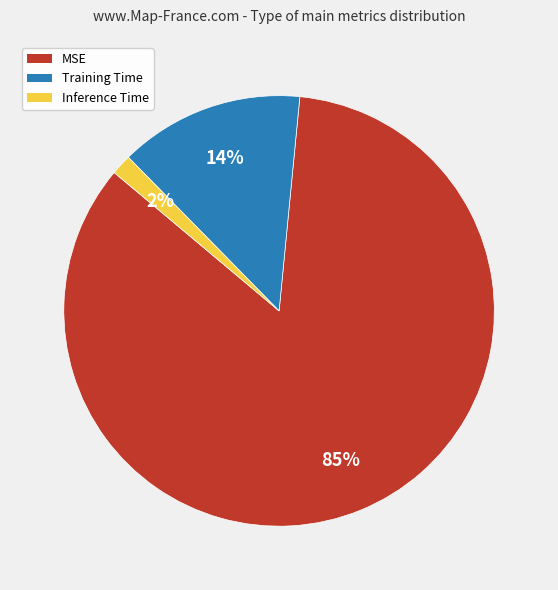

To the nearest percent, what portion does Inference Time represent?

2%